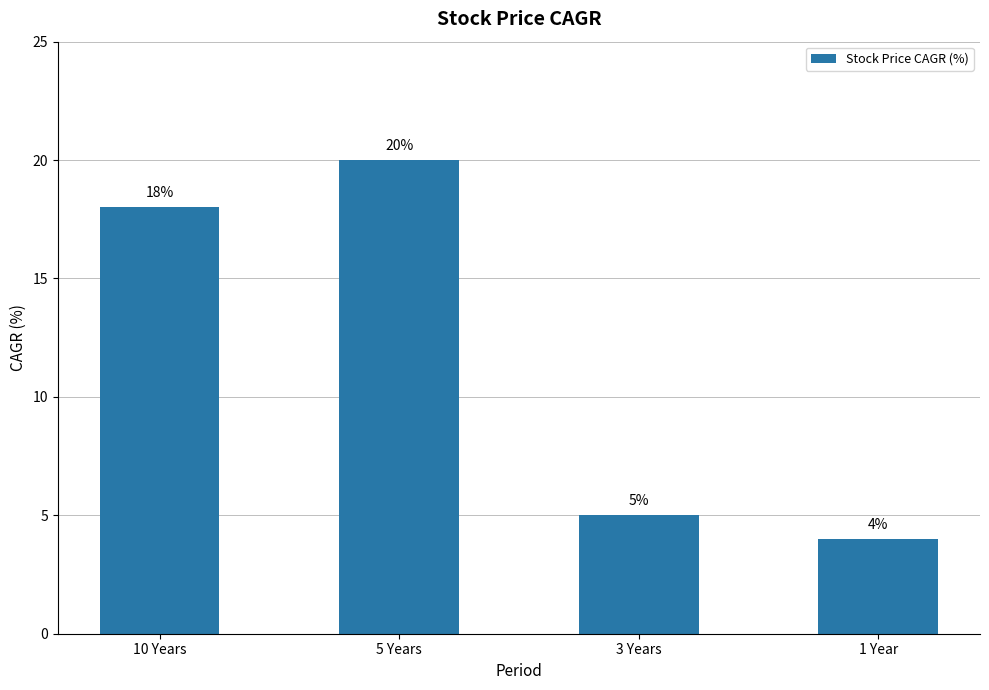

What is the change in value from 10 Years to 5 Years?

+2